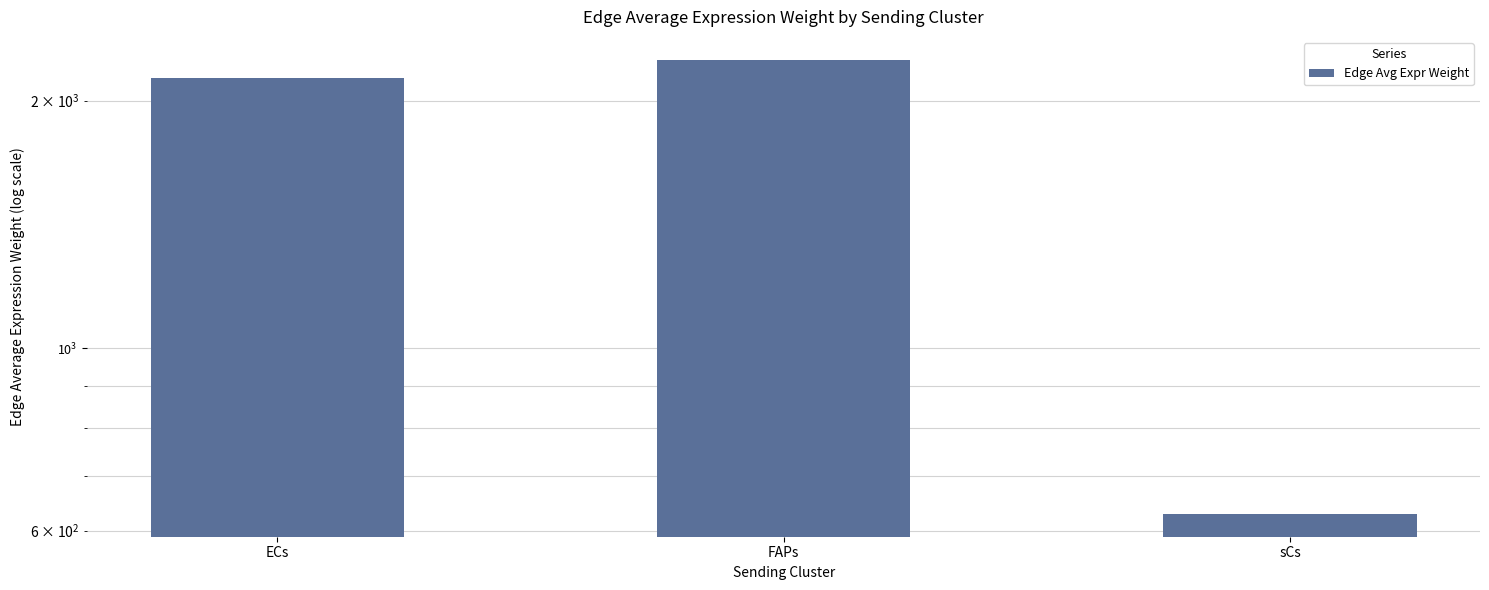

At which label is the value closest to 1436?

ECs